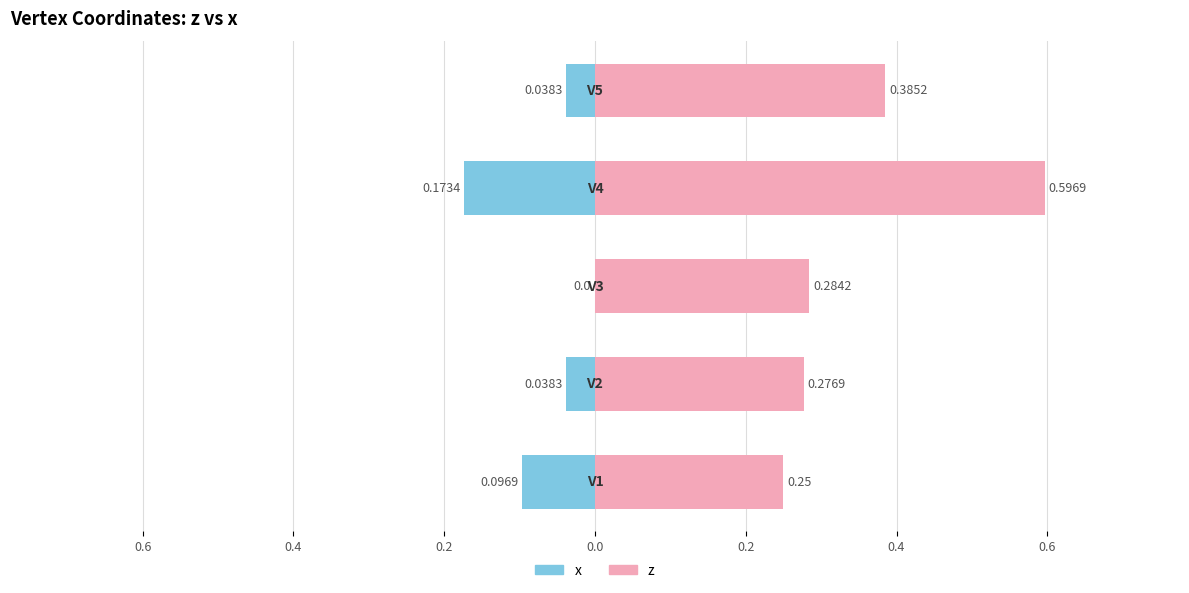

The z series shows 0.2 at 0.6. True or false?

False